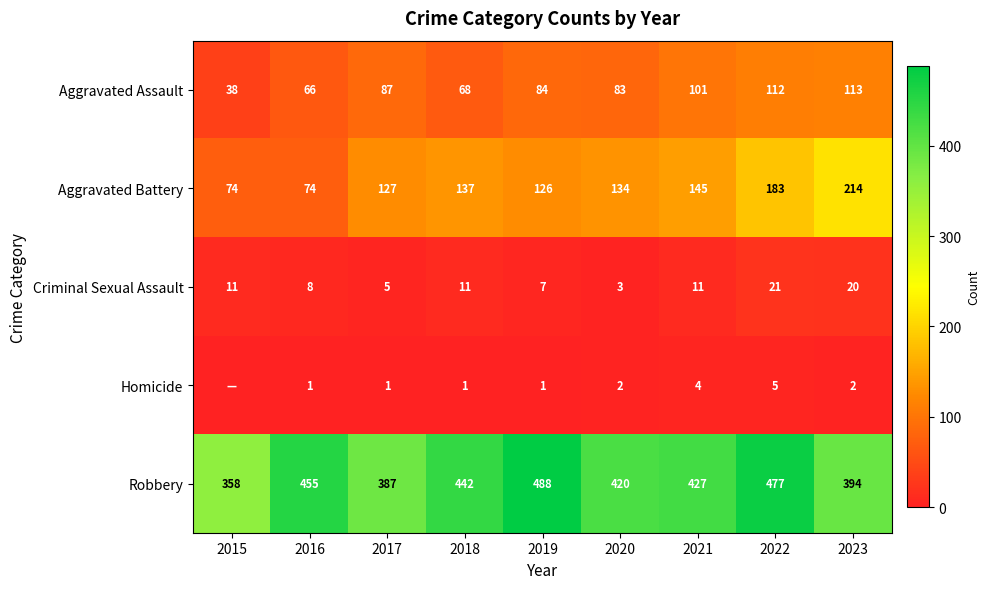

What is the sum of all Criminal Sexual Assault values?

97